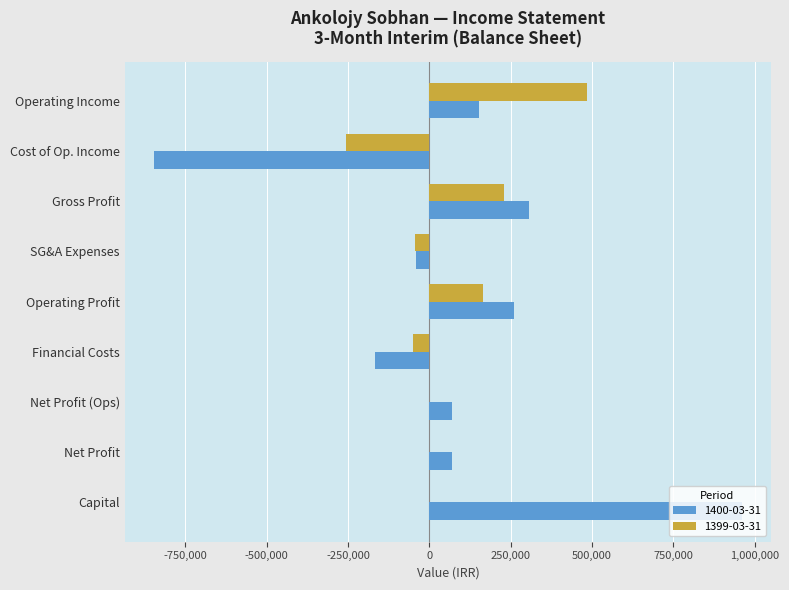

Which series has the largest total across all categories?

1400-03-31